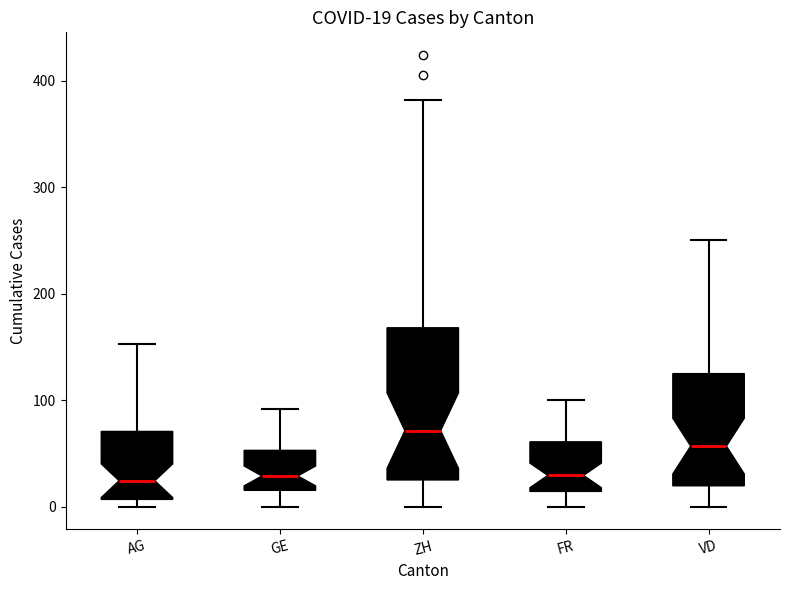

Which box is the tallest, from its lower edge to its upper edge?

ZH